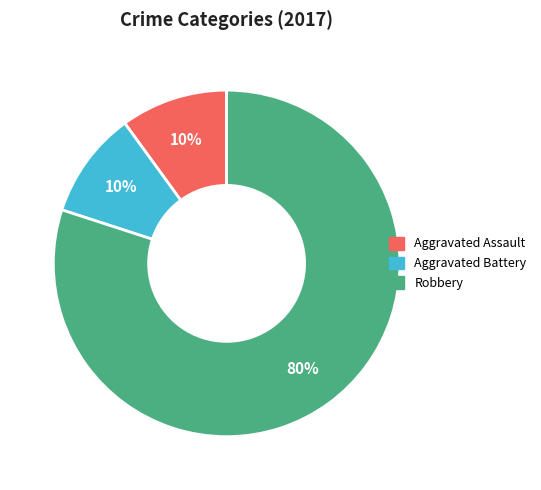

Count the number of slices in the pie.

3